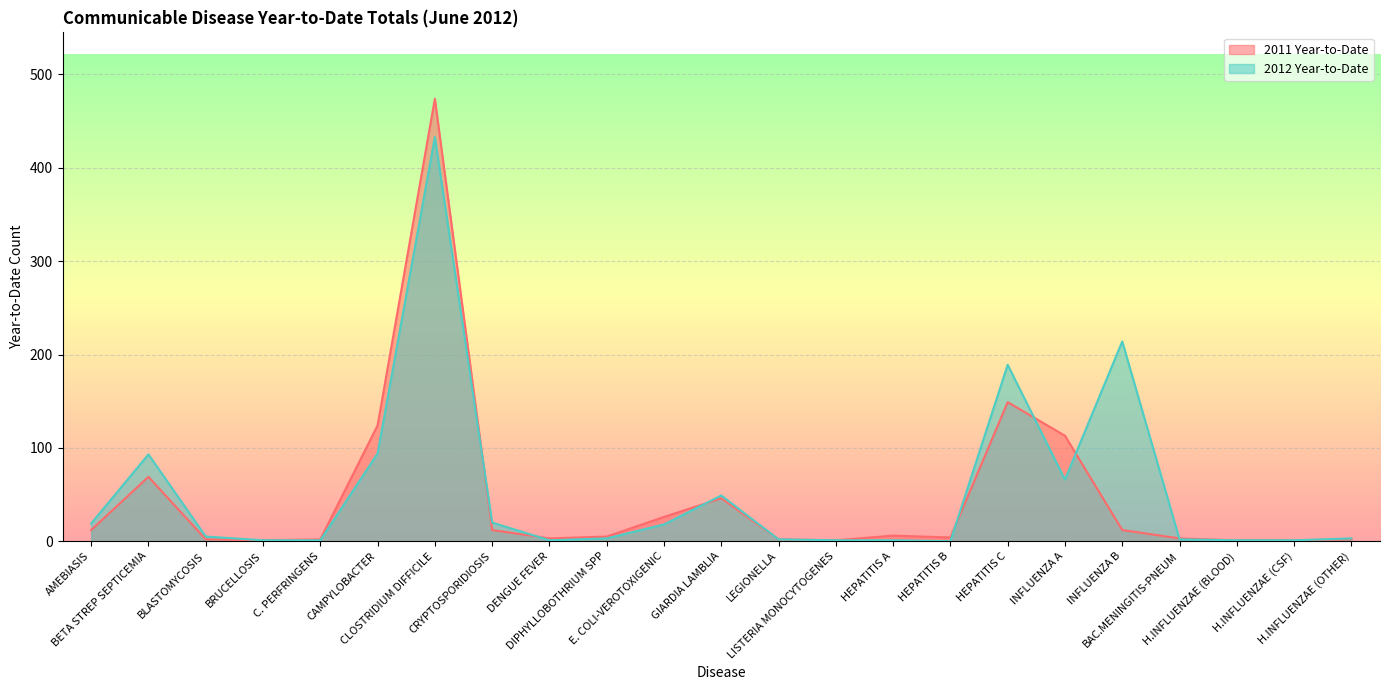

How many times do 2012 Year-to-Date and 2011 Year-to-Date cross each other?

7